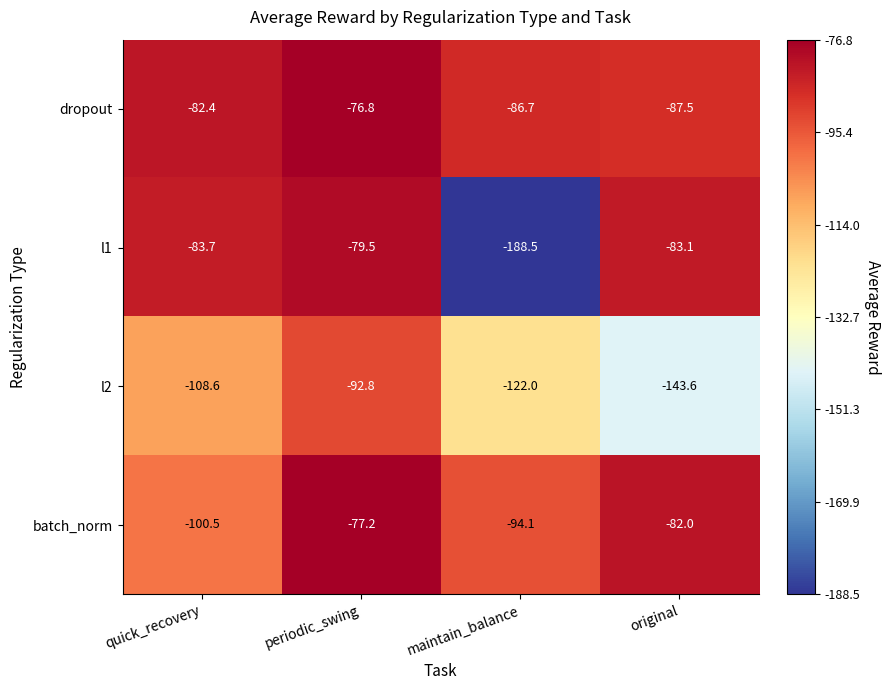

What is the difference between the batch_norm values at original and periodic_swing?

4.8